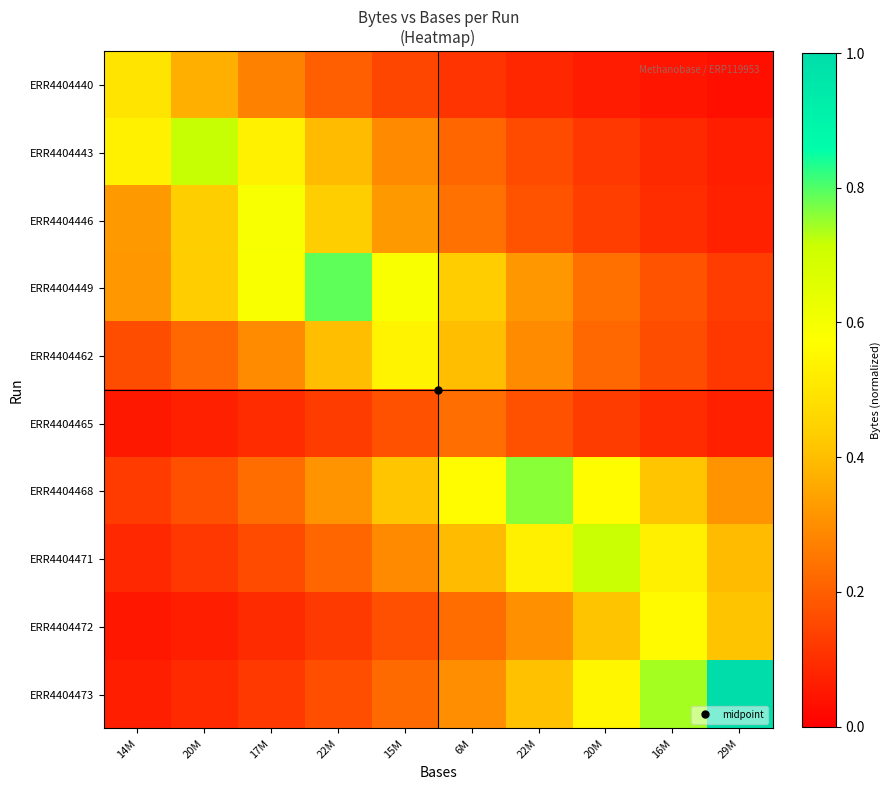

Reading left to right, transcribe all the data shown in this chart.

ERR4404440: 14M=0.5	20M=0.4	17M=0.3	22M=0.2	15M=0.1	6M=0.1	22M=0.1	20M=0.1	16M=0.0	29M=0.0
ERR4404443: 14M=0.5	20M=0.7	17M=0.5	22M=0.4	15M=0.3	6M=0.2	22M=0.2	20M=0.1	16M=0.1	29M=0.1
ERR4404446: 14M=0.3	20M=0.4	17M=0.6	22M=0.4	15M=0.3	6M=0.2	22M=0.2	20M=0.1	16M=0.1	29M=0.1
ERR4404449: 14M=0.3	20M=0.4	17M=0.6	22M=0.8	15M=0.6	6M=0.4	22M=0.3	20M=0.2	16M=0.2	29M=0.1
ERR4404462: 14M=0.2	20M=0.2	17M=0.3	22M=0.4	15M=0.5	6M=0.4	22M=0.3	20M=0.2	16M=0.2	29M=0.1
ERR4404465: 14M=0.1	20M=0.1	17M=0.1	22M=0.1	15M=0.2	6M=0.2	22M=0.2	20M=0.1	16M=0.1	29M=0.1
ERR4404468: 14M=0.1	20M=0.2	17M=0.2	22M=0.3	15M=0.4	6M=0.6	22M=0.8	20M=0.6	16M=0.4	29M=0.3
ERR4404471: 14M=0.1	20M=0.1	17M=0.2	22M=0.2	15M=0.3	6M=0.4	22M=0.5	20M=0.7	16M=0.5	29M=0.4
ERR4404472: 14M=0.1	20M=0.1	17M=0.1	22M=0.1	15M=0.2	6M=0.2	22M=0.3	20M=0.4	16M=0.6	29M=0.4
ERR4404473: 14M=0.1	20M=0.1	17M=0.1	22M=0.2	15M=0.2	6M=0.3	22M=0.4	20M=0.5	16M=0.7	29M=1.0